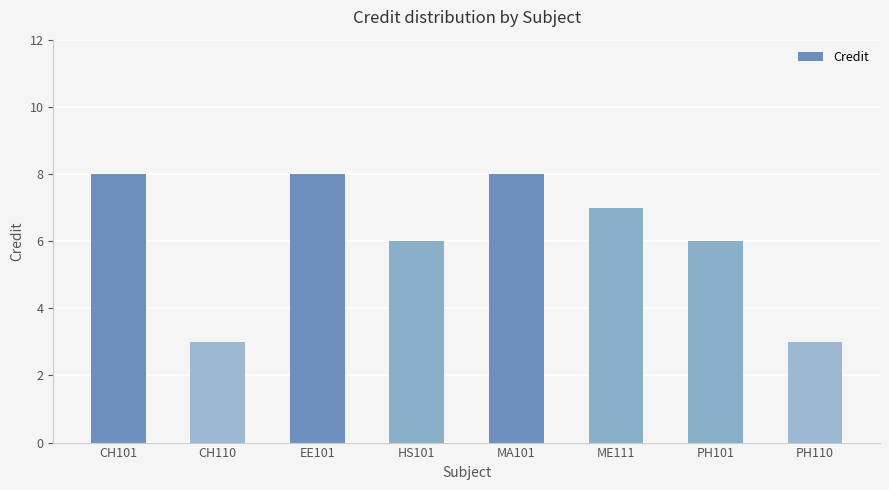

What is the value of the 7th bar from the left?

6